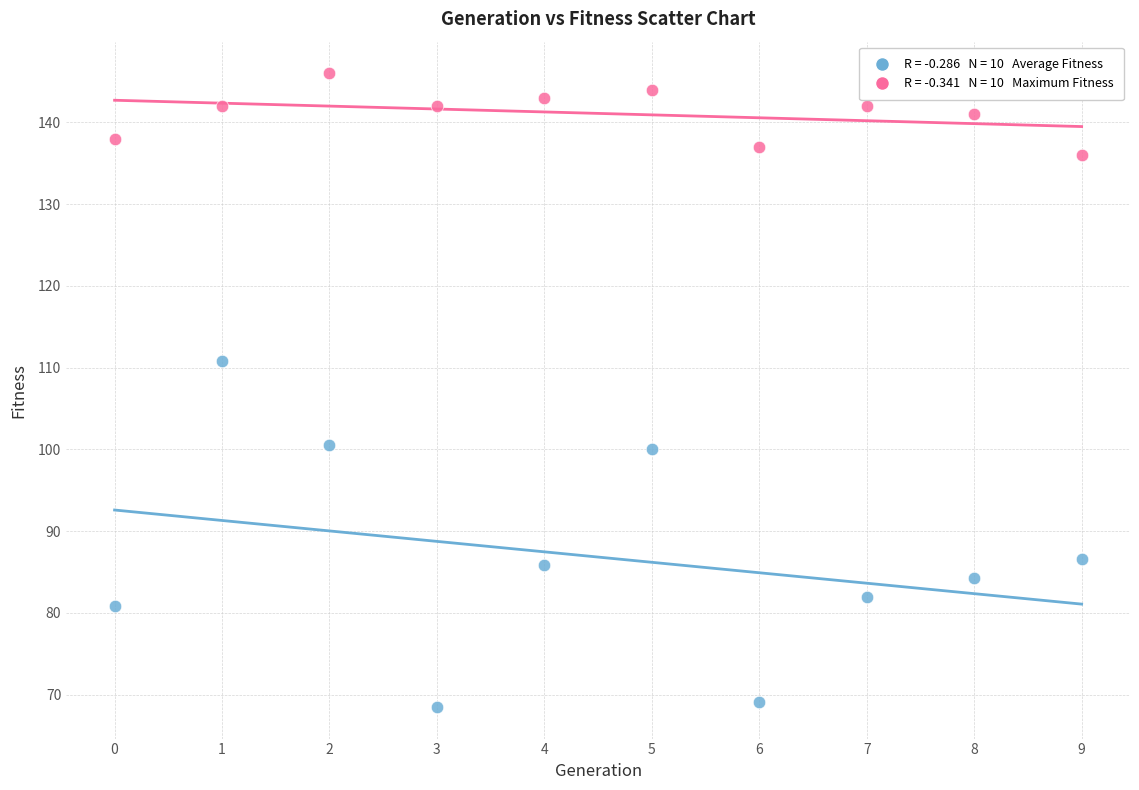

Across all data points, what is the range of Y values (max minus min)?

77.5